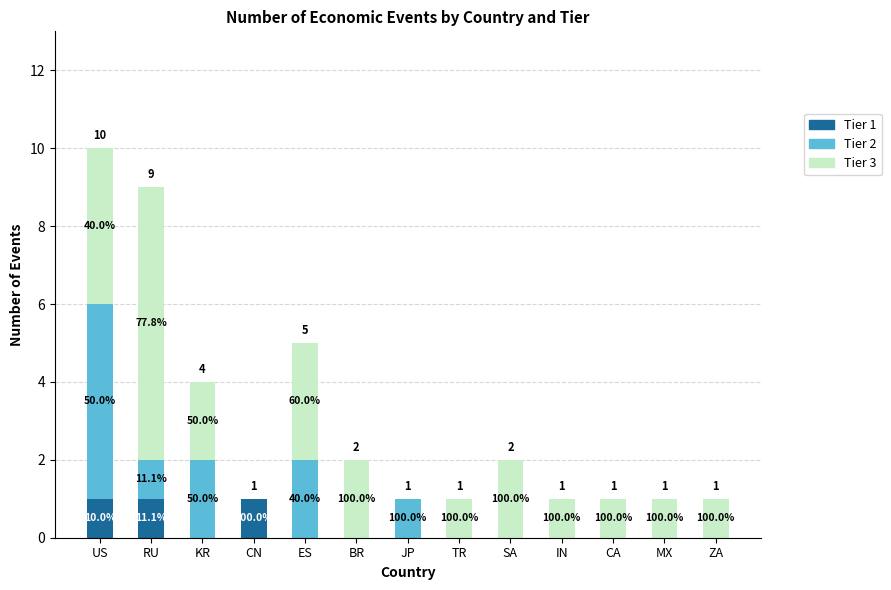

True or false: Tier 2 has a value of 1 at KR.

False